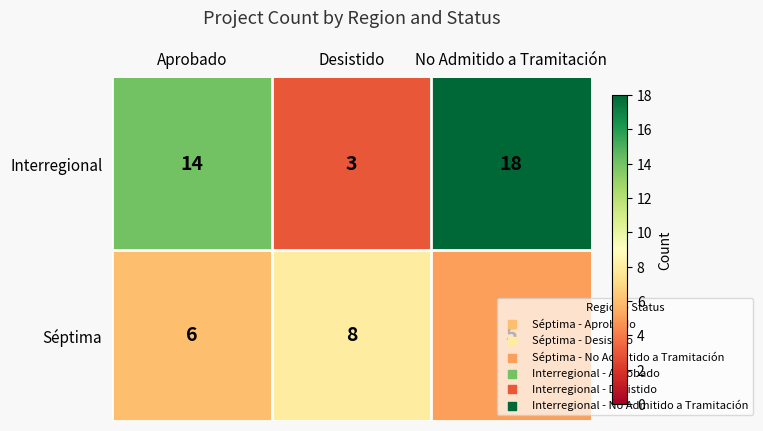

Is it true that Interregional equals 1 at Desistido?

False